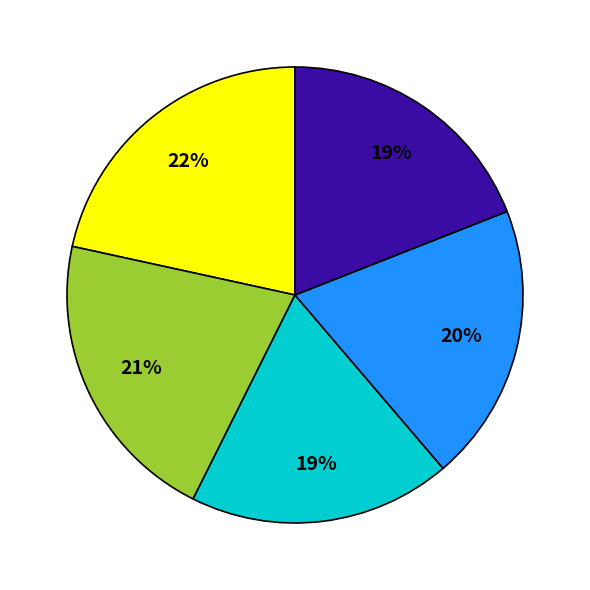

To the nearest percent, what is the difference between the largest and smallest slice percentages?

3%